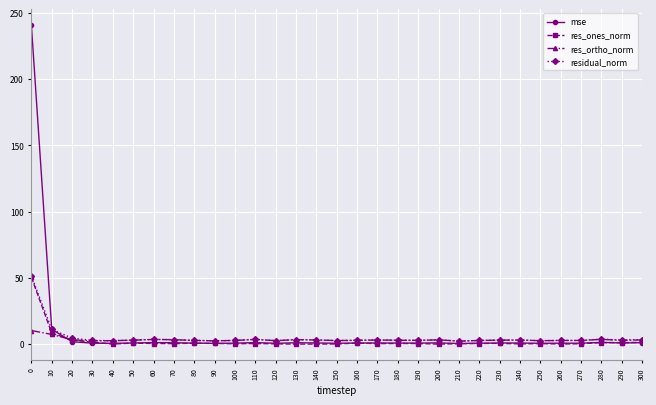

True or false: res_ortho_norm has a value of 3.0 at 230.

True